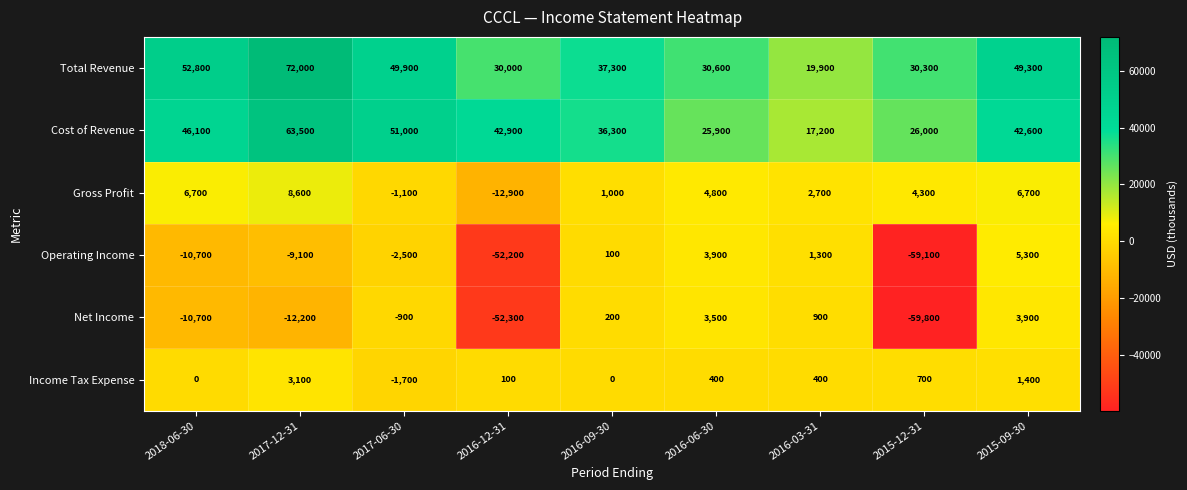

At 2017-06-30, list the series in order from largest to smallest.

Cost of Revenue, Total Revenue, Net Income, Gross Profit, Income Tax Expense, Operating Income